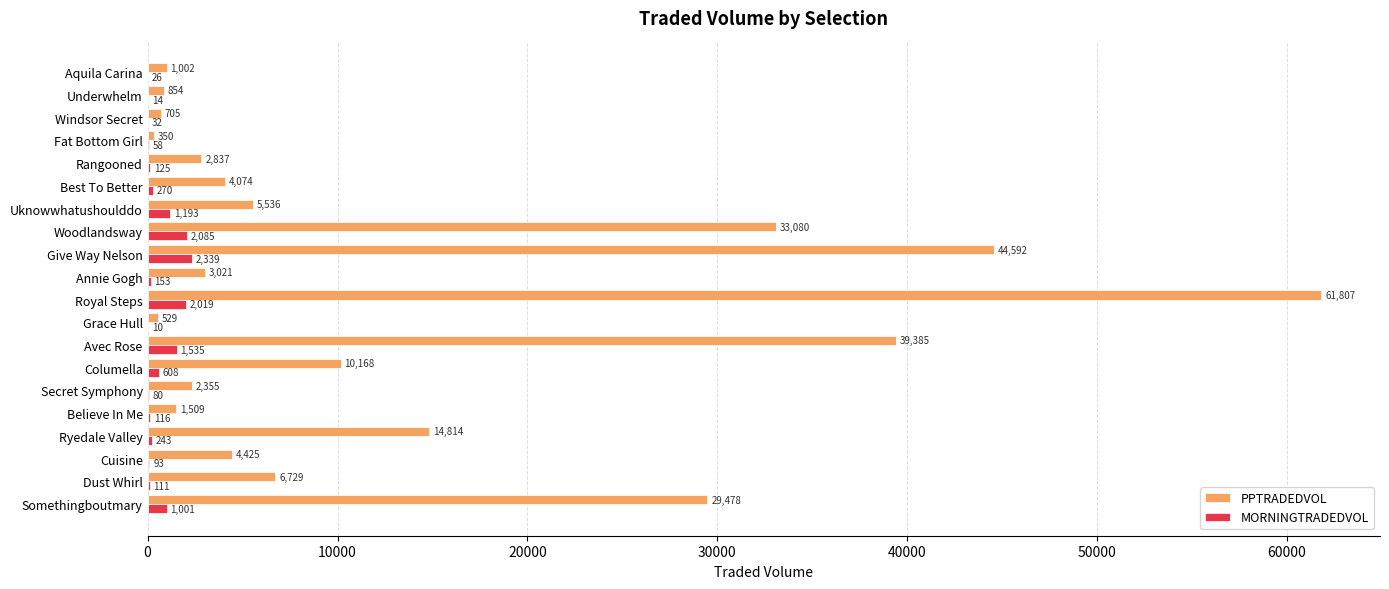

The PPTRADEDVOL series shows 529.2 at Grace Hull. True or false?

True